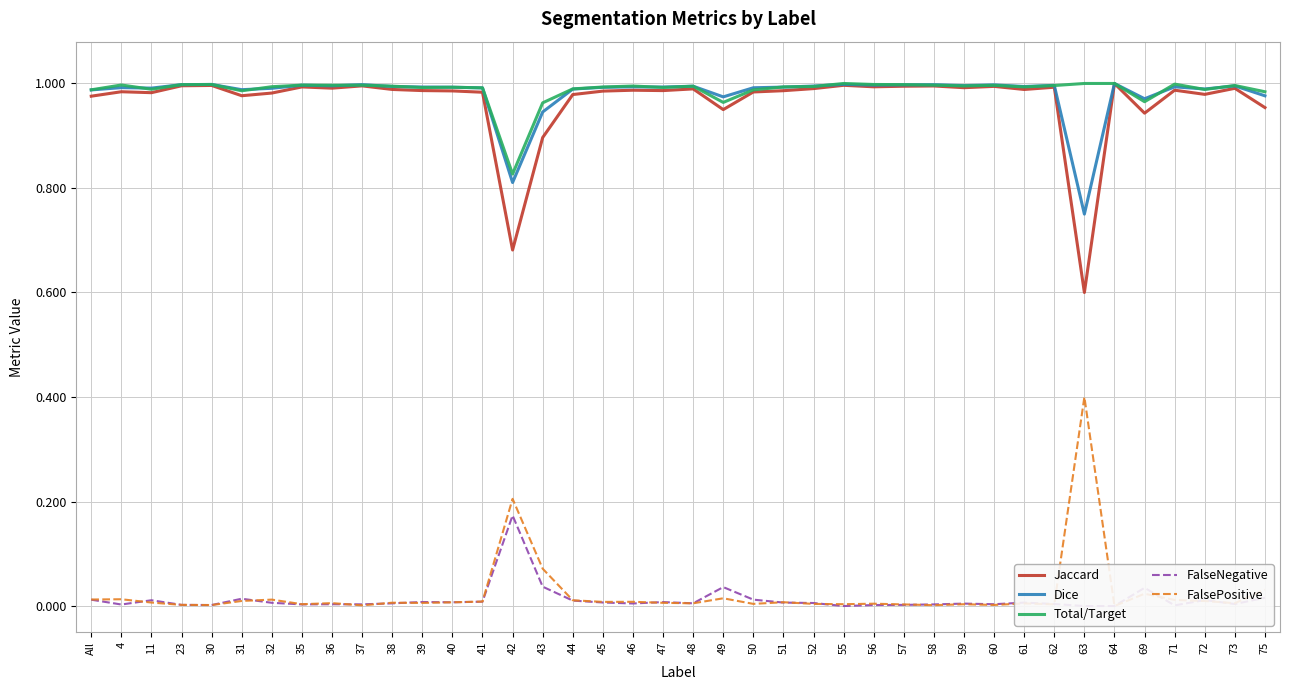

Which series has the largest total across all categories?

Total/Target